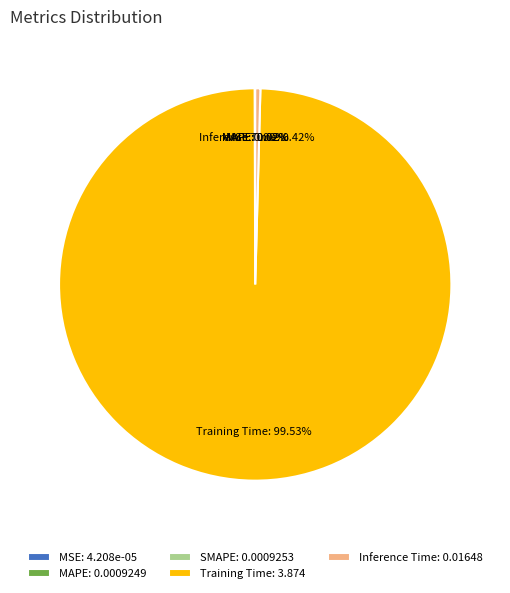

Is there any slice that represents more than half of the pie?

Yes